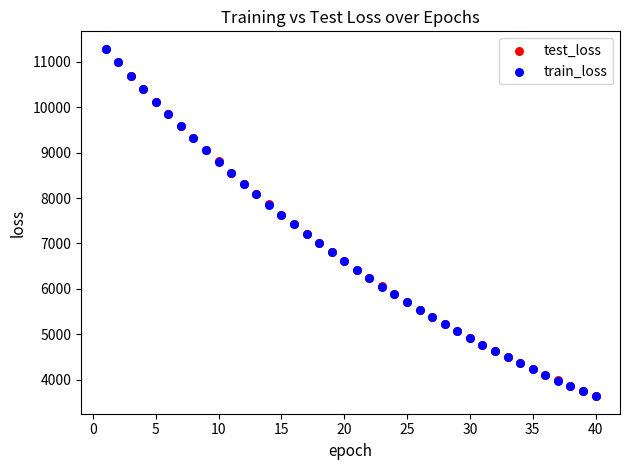

What are all the series names shown in the legend?

test_loss, train_loss